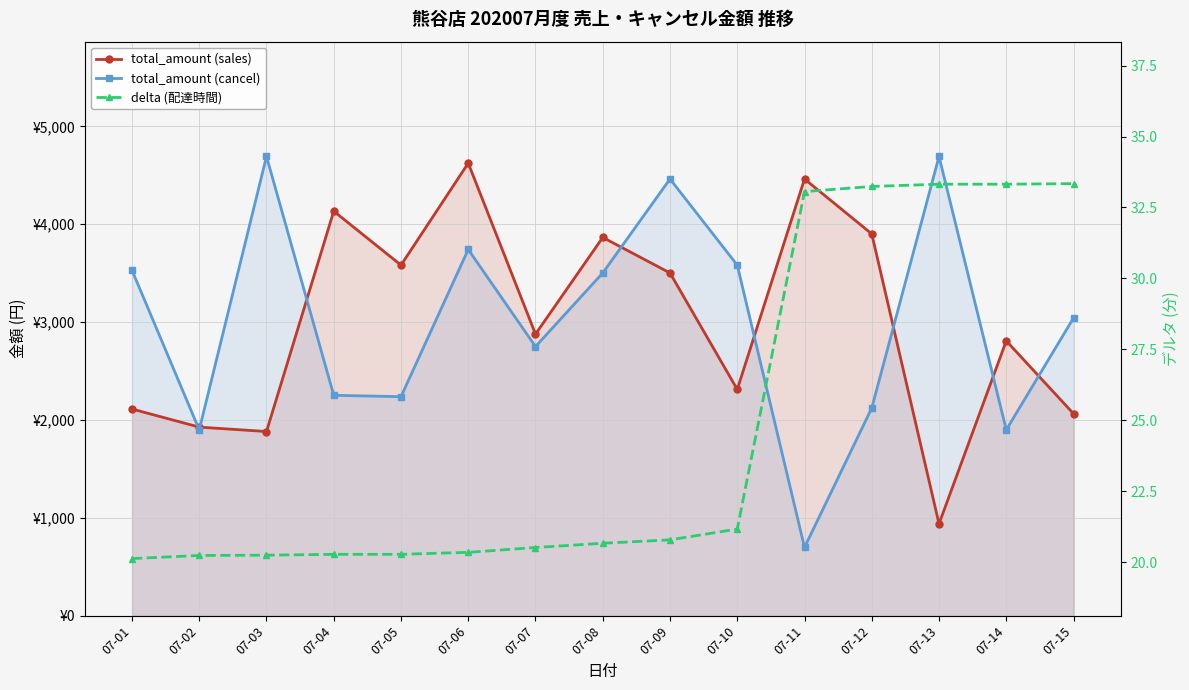

What are all the series names shown in the legend?

total_amount (sales), total_amount (cancel), delta (配達時間)